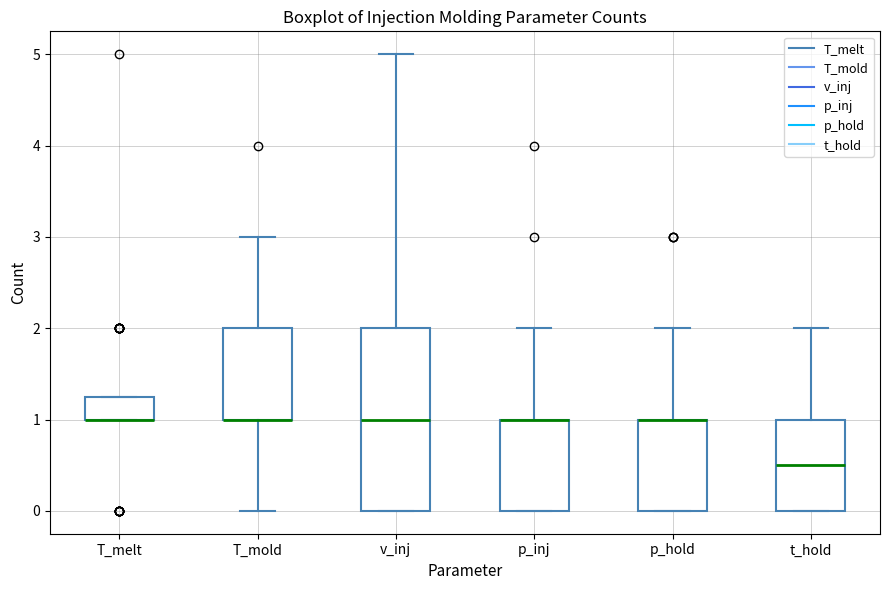

Comparing the boxes themselves (not the whiskers), which one is the tallest?

v_inj